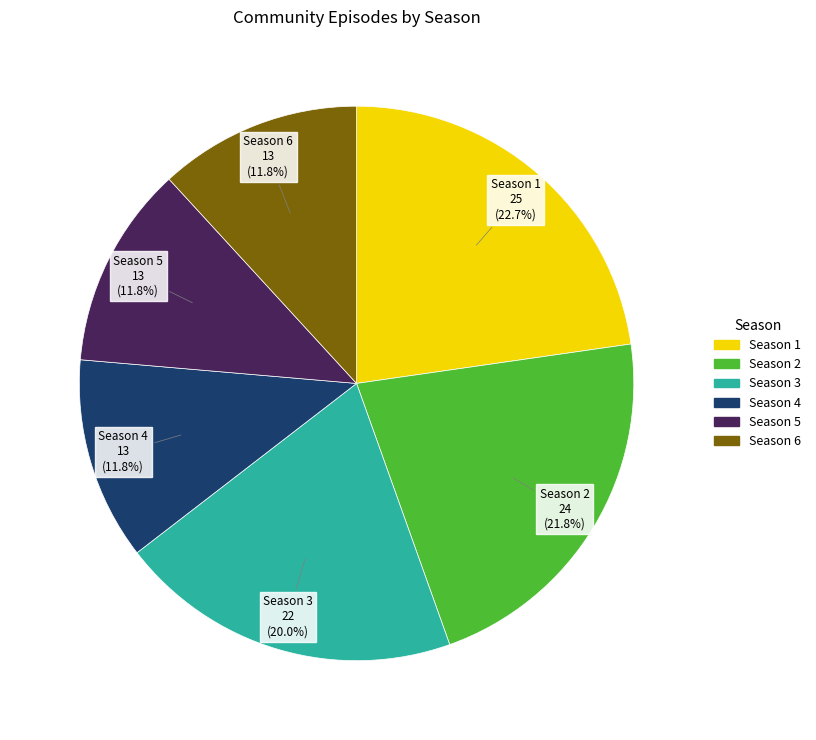

To the nearest percent, what is the average slice percentage?

17%